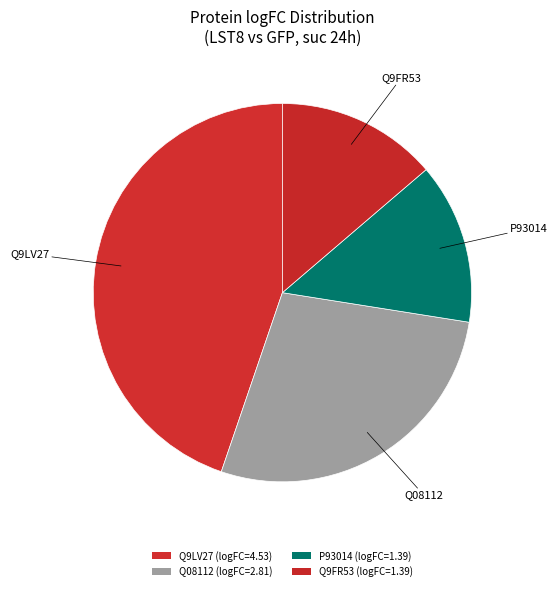

What percentage is the P93014 slice, to the nearest percent?

14%